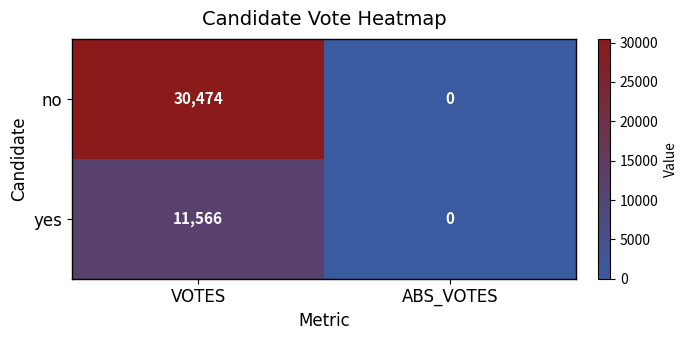

How many data points does each series have?

2